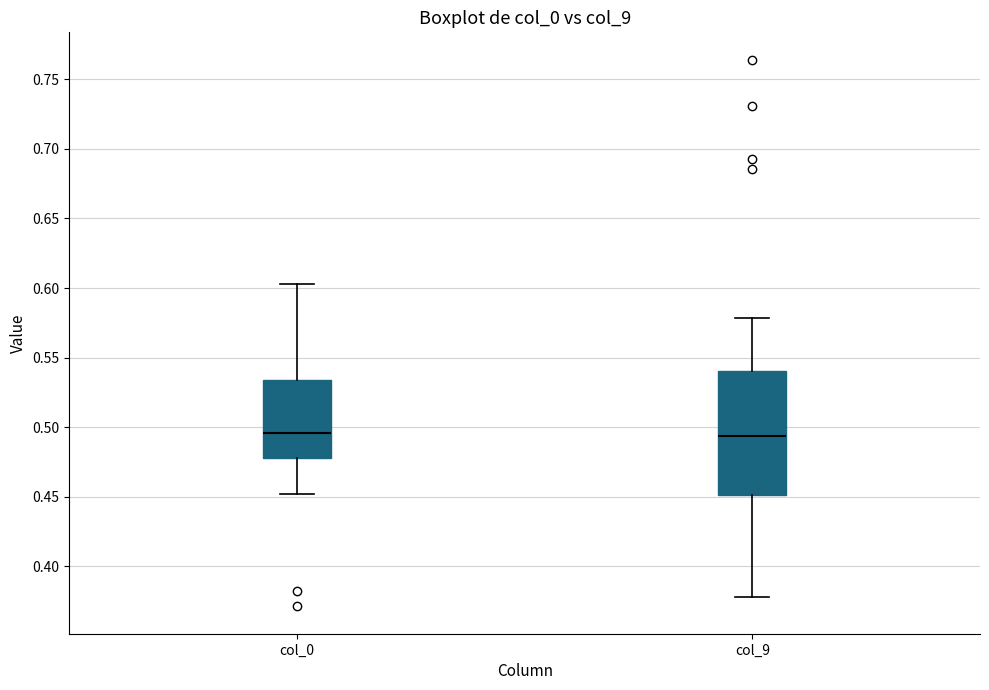

Where does the median line of the box for col_0 sit on the y-axis? The values are not printed on the chart, so give them approximately, as read against the axis.

0.495